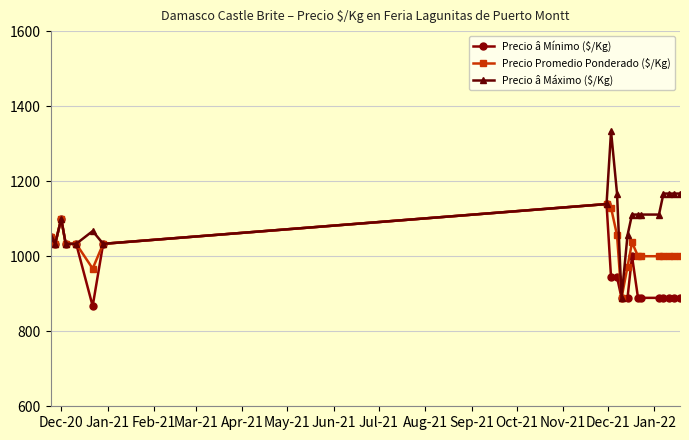

What is the maximum value shown in the chart?

1333